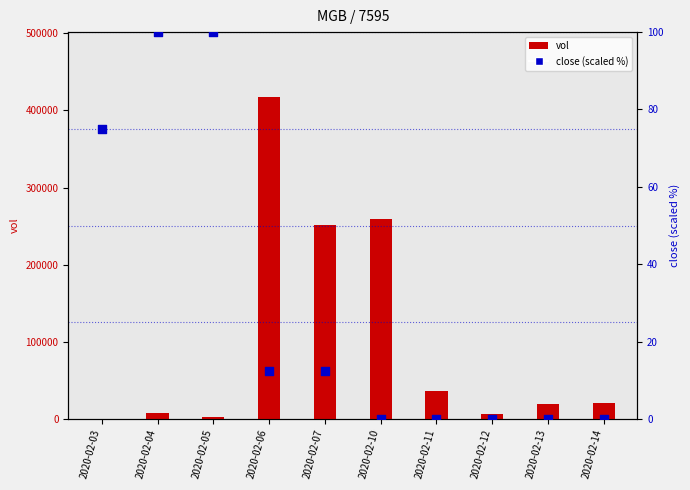

What are all the series names shown in the legend?

vol, close (scaled %)